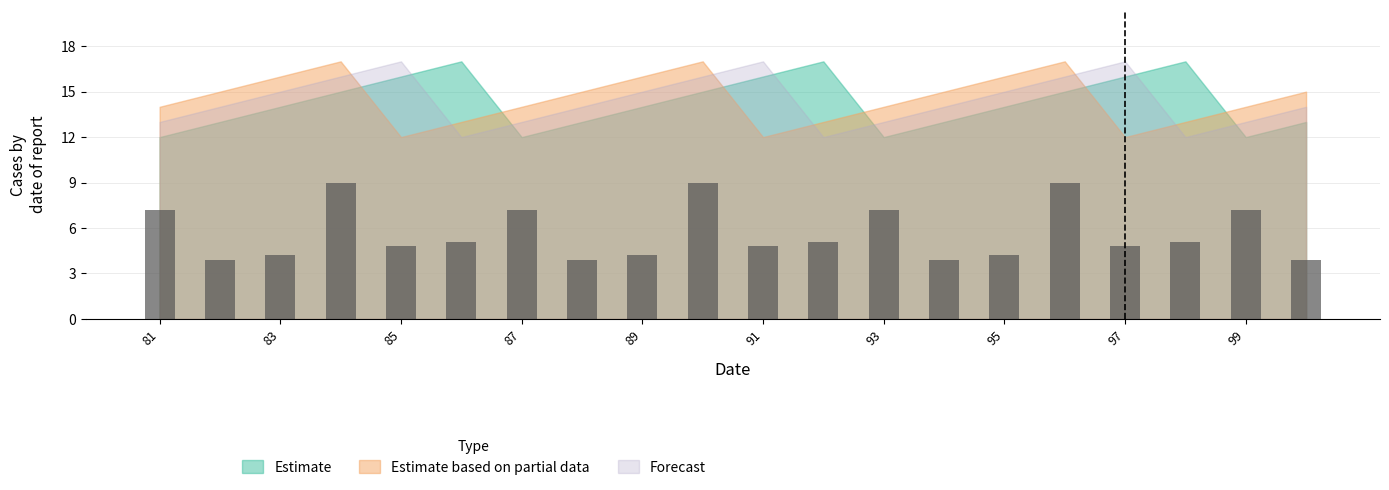

Count the number of data series in this chart.

1